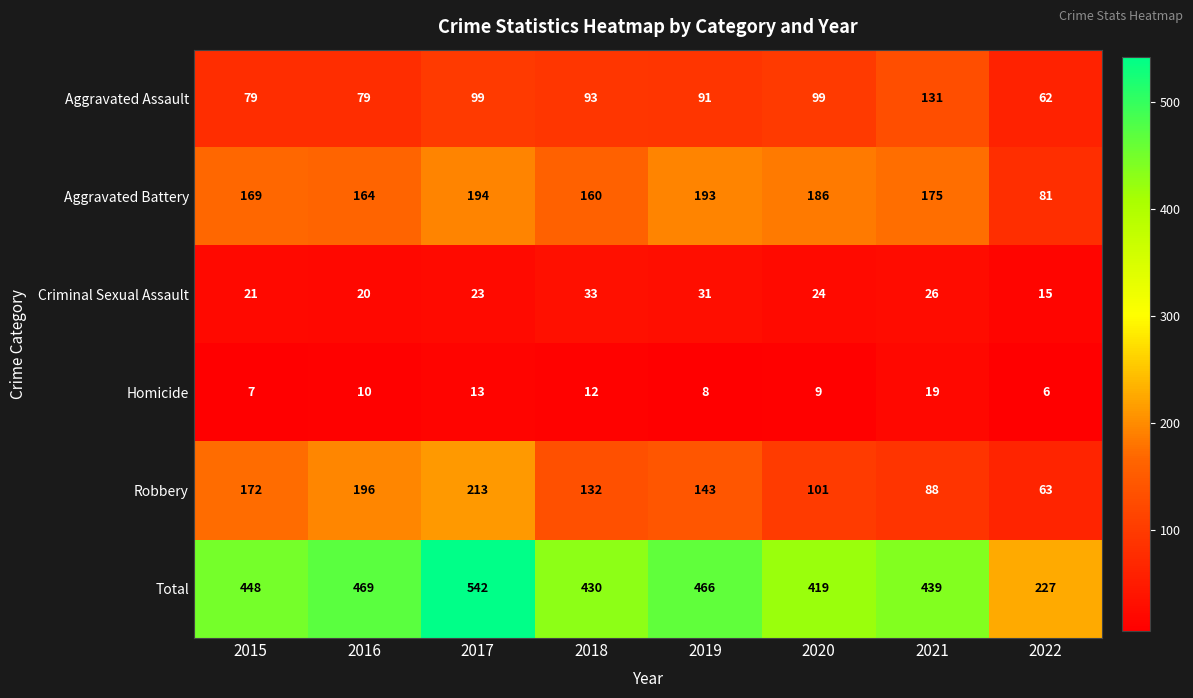

What is the spread (max minus min) of values at 2019?

458